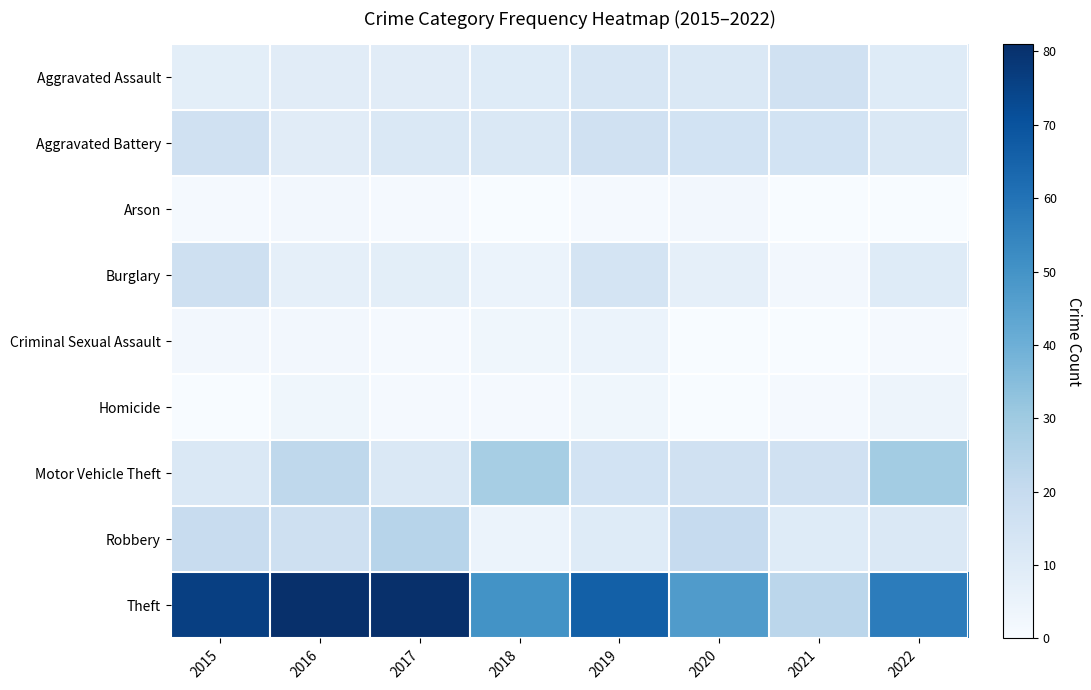

Rank the series at 2015 from lowest to highest value.

Homicide, Arson, Criminal Sexual Assault, Aggravated Assault, Motor Vehicle Theft, Aggravated Battery, Burglary, Robbery, Theft